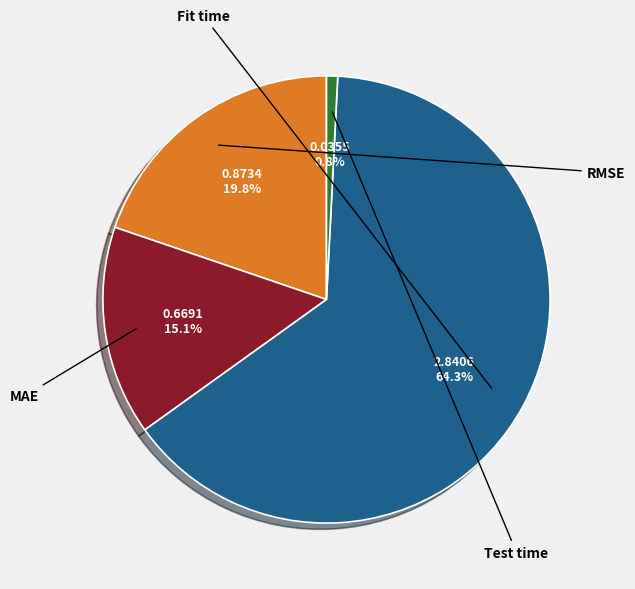

Do MAE and Test time together represent more than half of the pie?

No